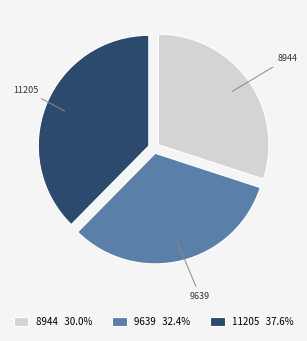

The 9639 slice represents 32% of the pie. True or false?

True